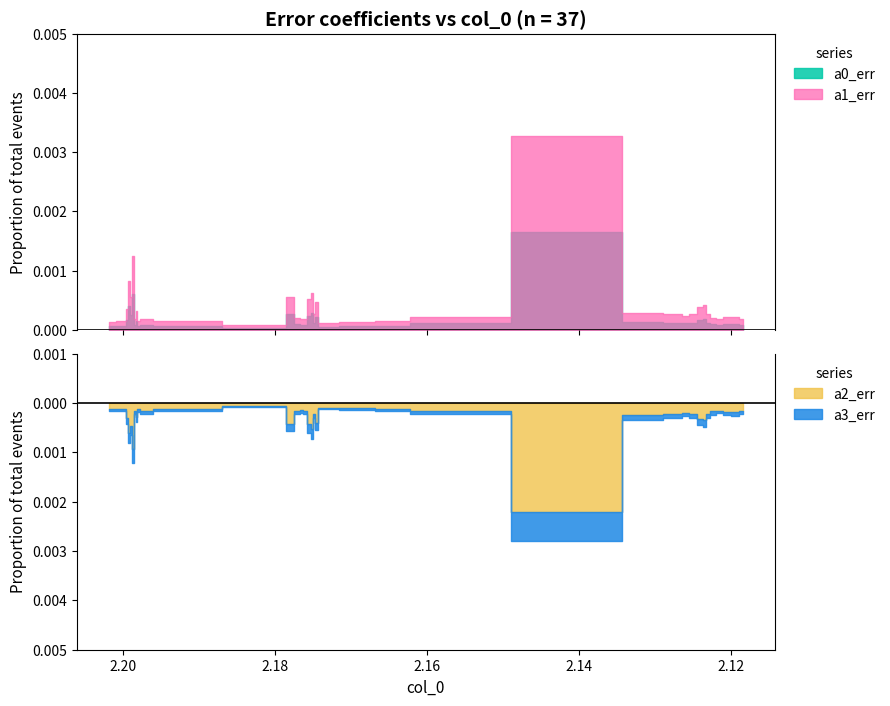

Is it true that a2_err equals 0.0 at 32?

False